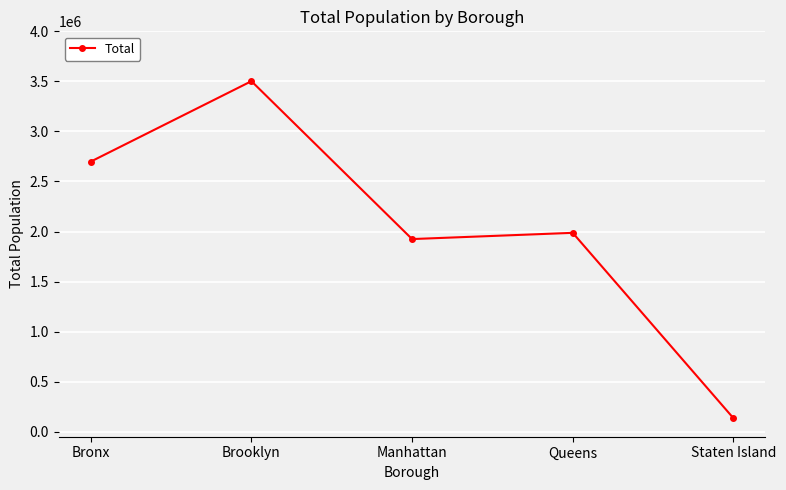

Between Queens and Brooklyn, which is larger?

Brooklyn